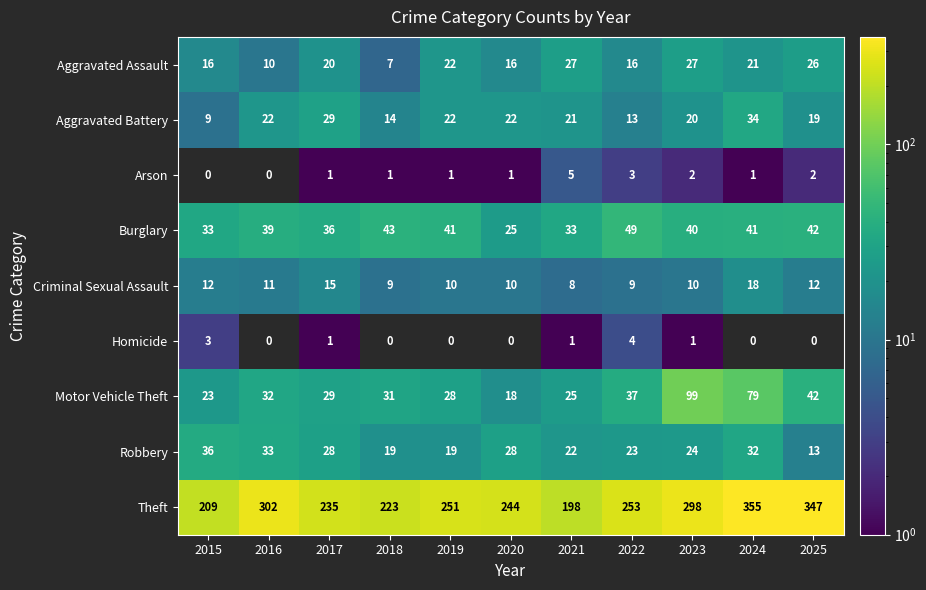

Rank the series by their maximum value, from lowest to highest.

Homicide, Arson, Criminal Sexual Assault, Aggravated Assault, Aggravated Battery, Robbery, Burglary, Motor Vehicle Theft, Theft